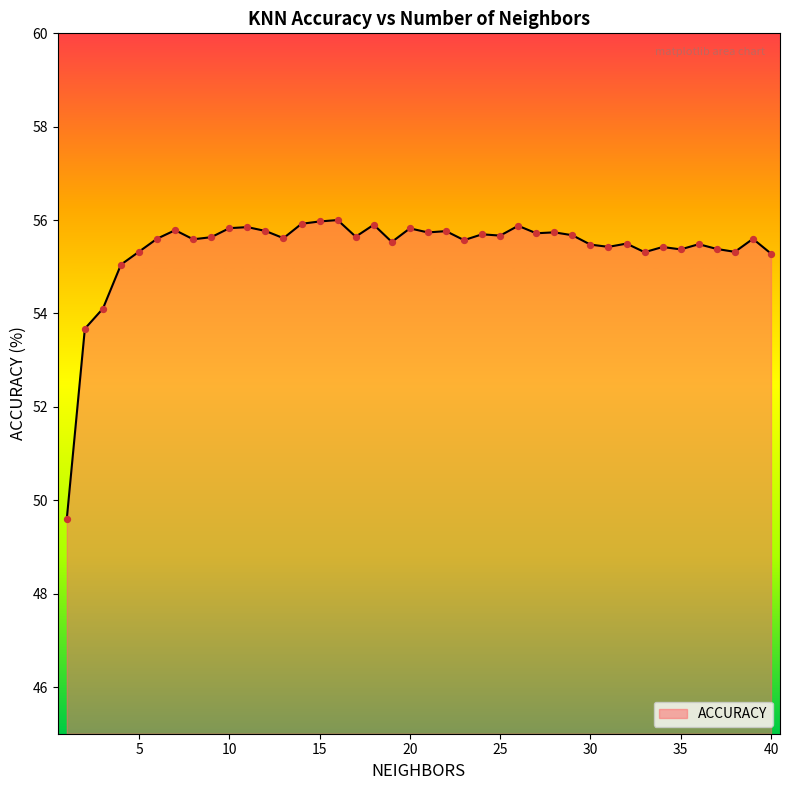

What is the difference between the maximum and minimum values?

6.4